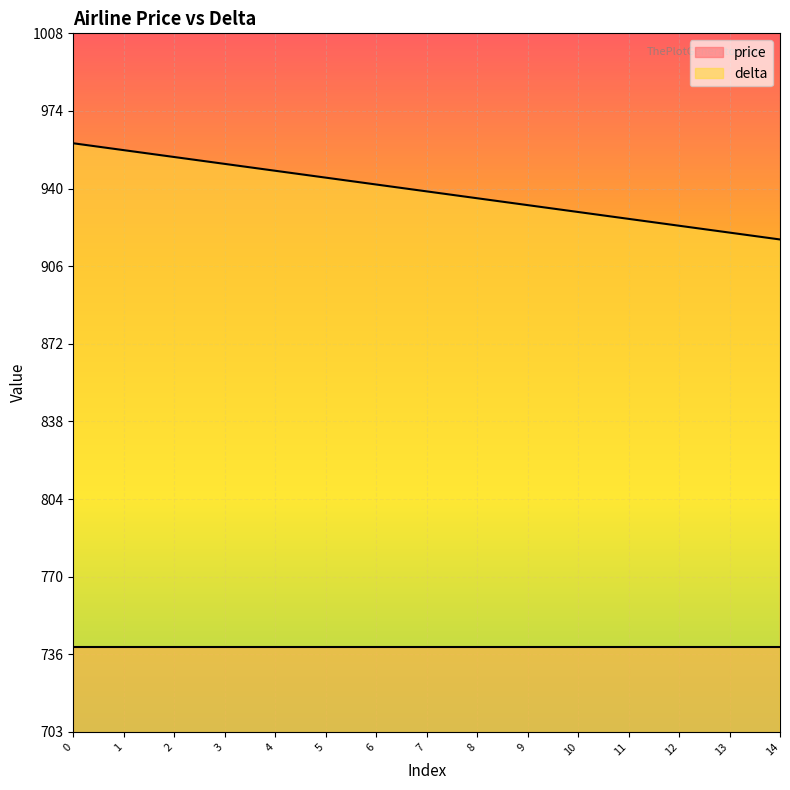

What is the maximum value shown in the chart?

960